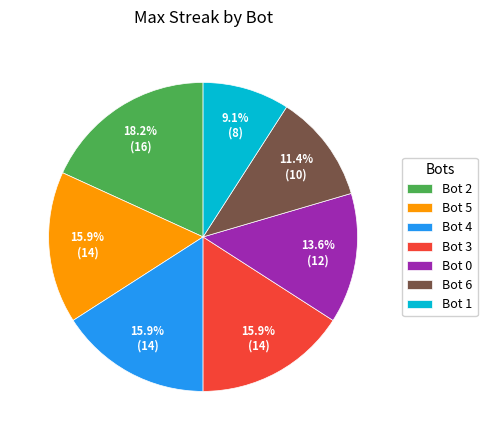

Which has a higher value, Bot 6 or Bot 2?

Bot 2